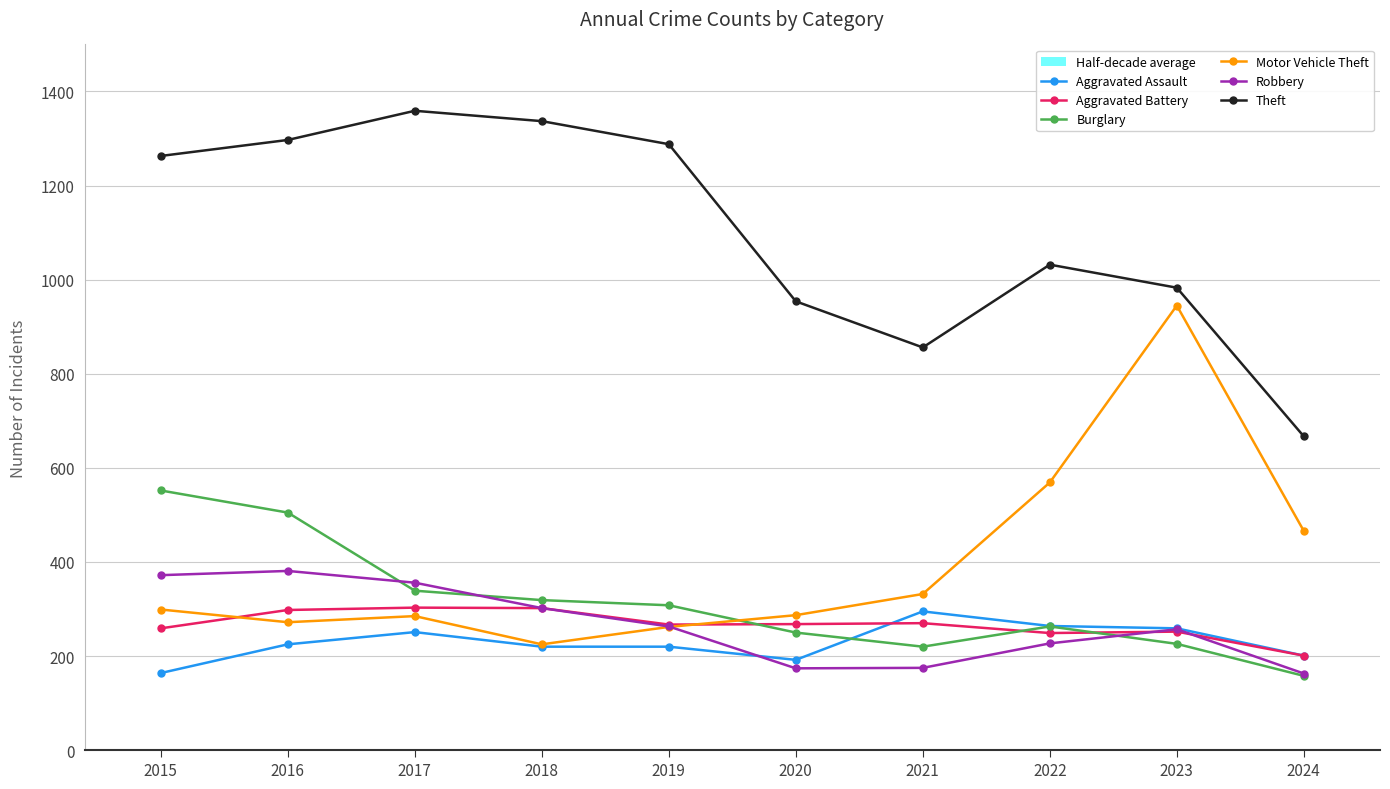

Rank the categories by Aggravated Assault value from lowest to highest.

2015, 2020, 2024, 2018, 2019, 2016, 2017, 2023, 2022, 2021